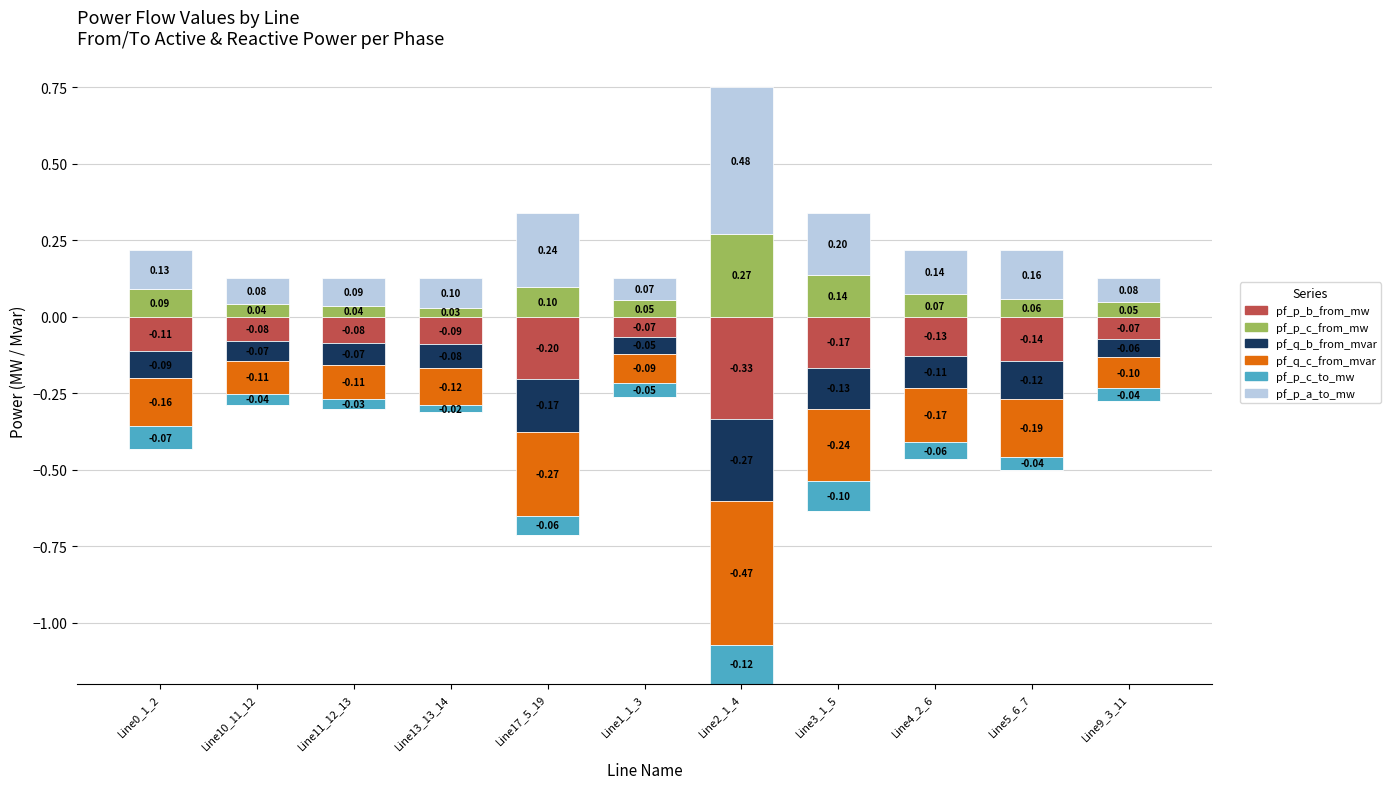

What is the label of the 7th bar from the right?

Line17_5_19